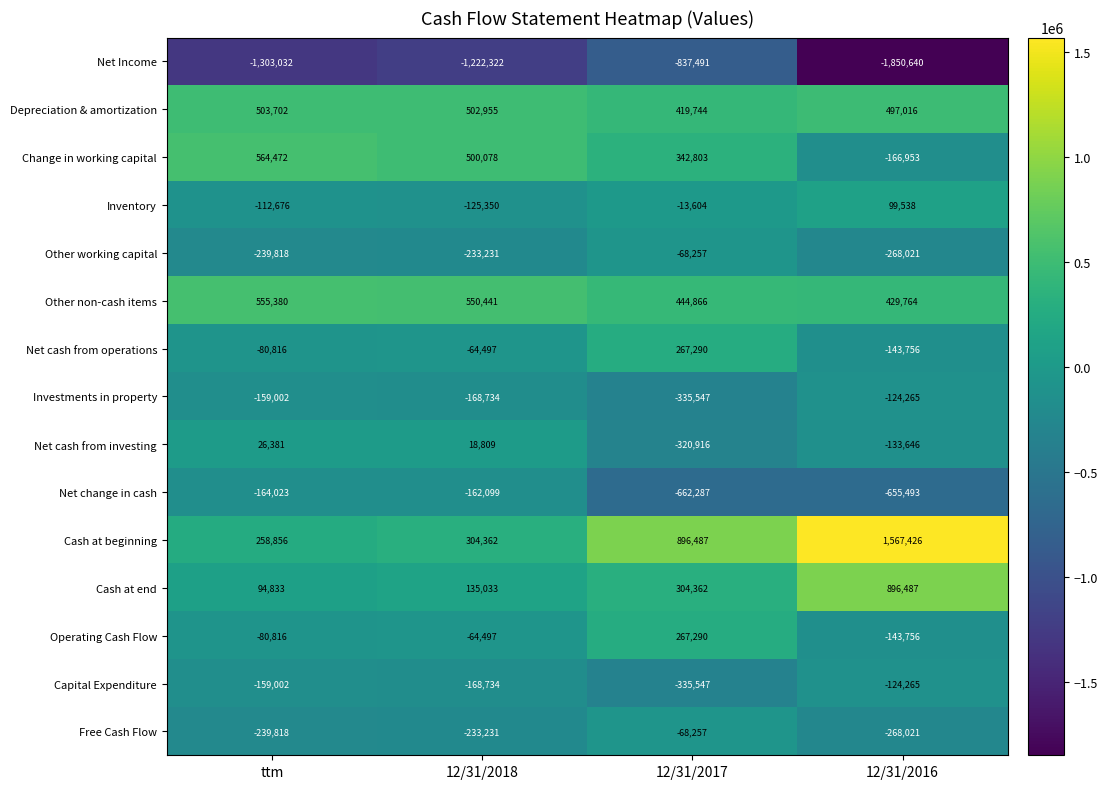

Where is Free Cash Flow nearest to the value -168139?

12/31/2018